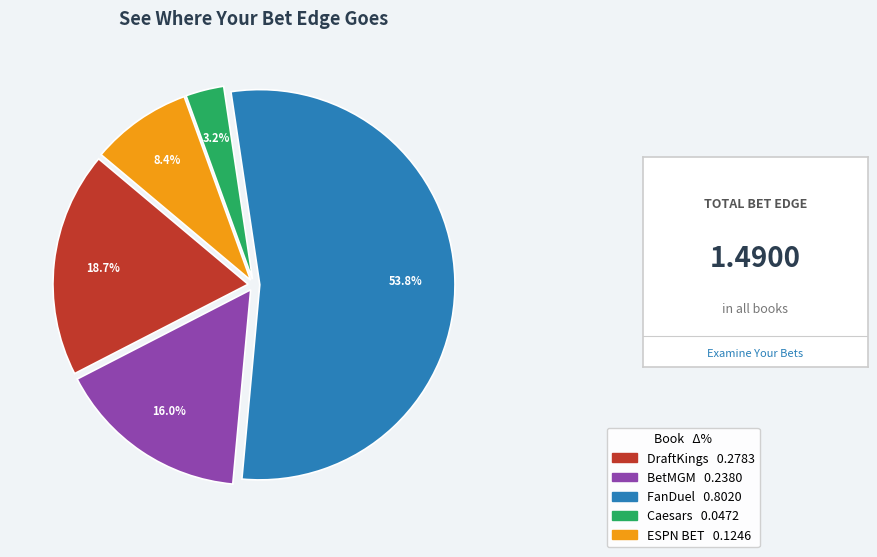

Count the number of slices in the pie.

5